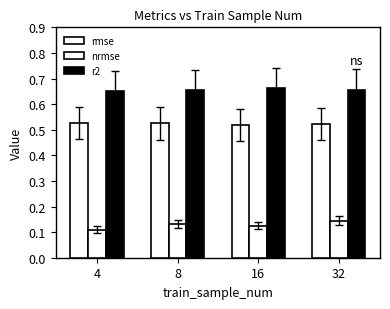

Rank the series by their maximum value, from lowest to highest.

nrmse, rmse, r2